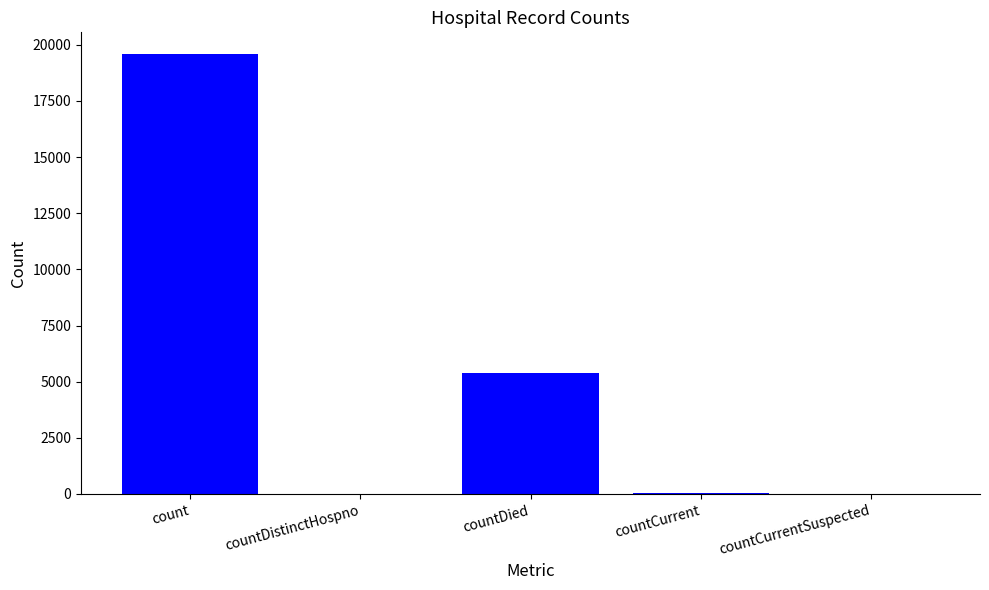

Which has a higher value, countDistinctHospno or count?

count